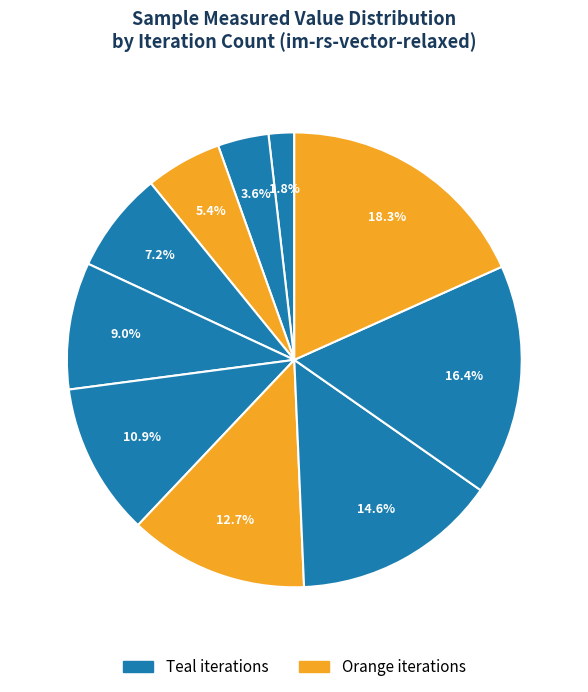

Count the number of slices in the pie.

10